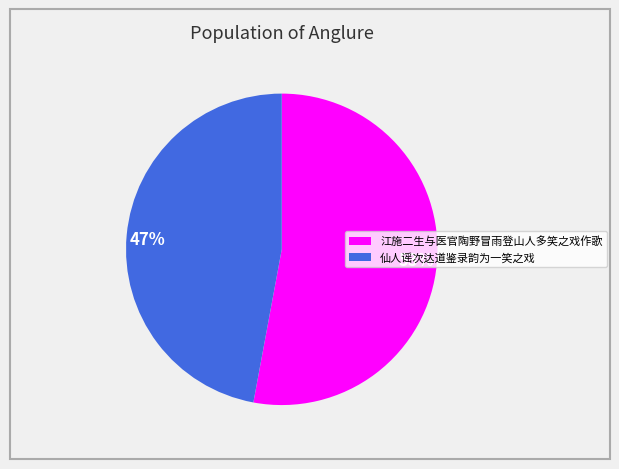

Which slice represents more than half of the pie?

53%